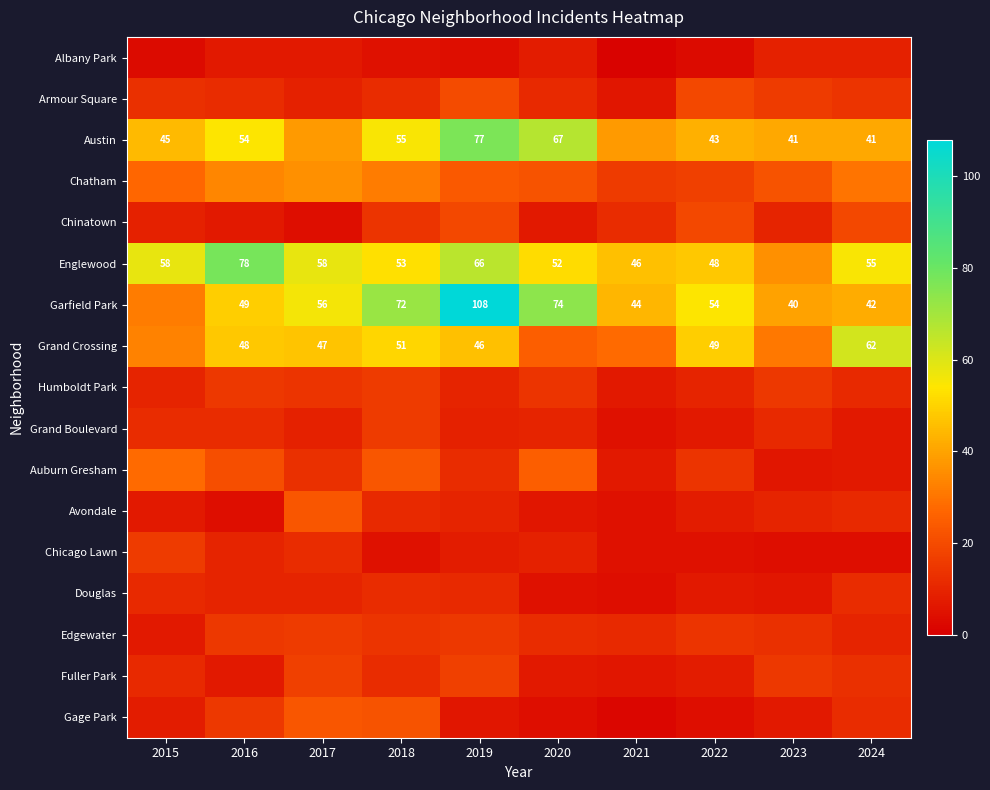

Is it true that Avondale equals 6 at 2018?

False